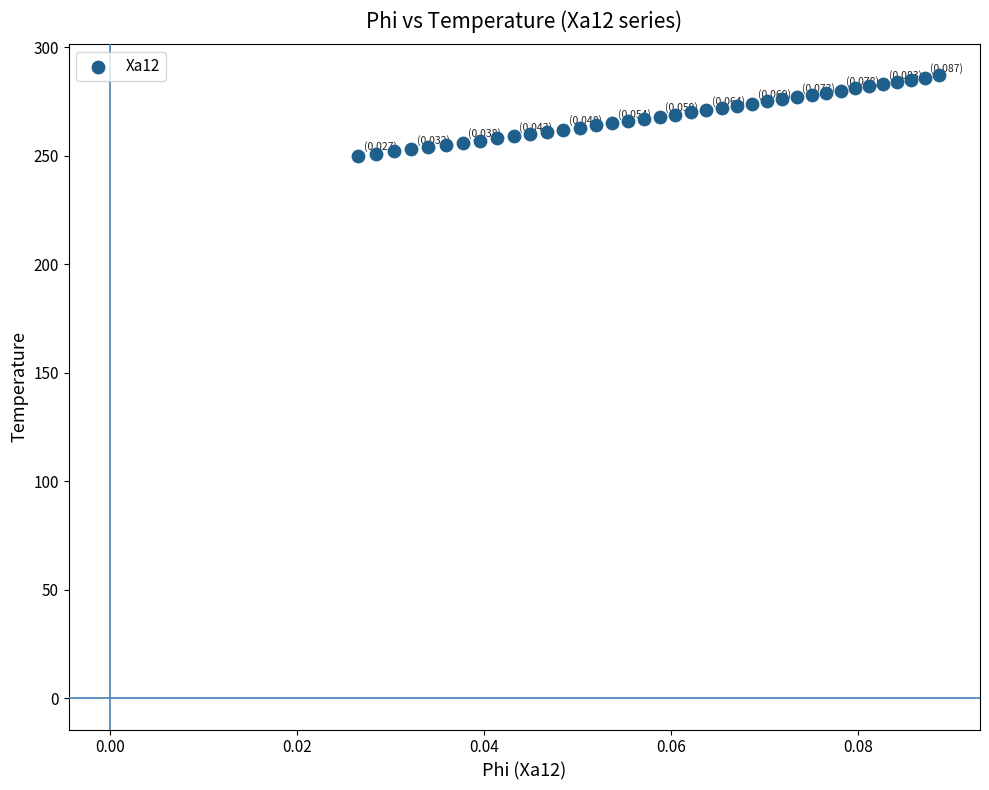

What is the range of Y values (max minus min)?

37